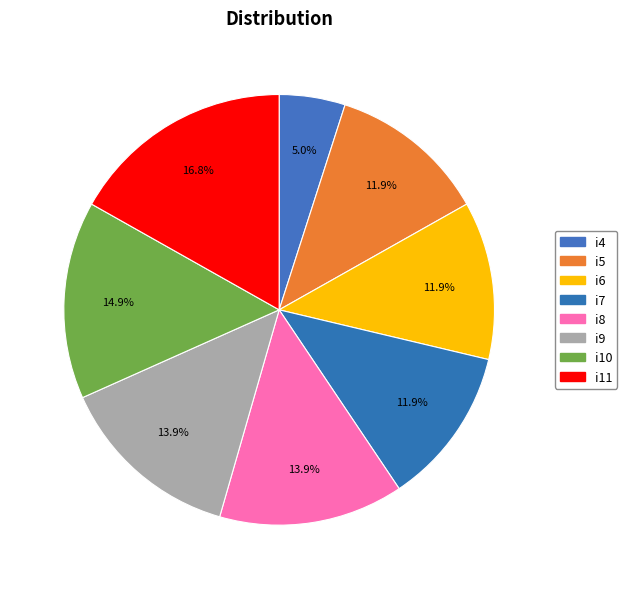

What is the change in value from i5 to i10?

+3